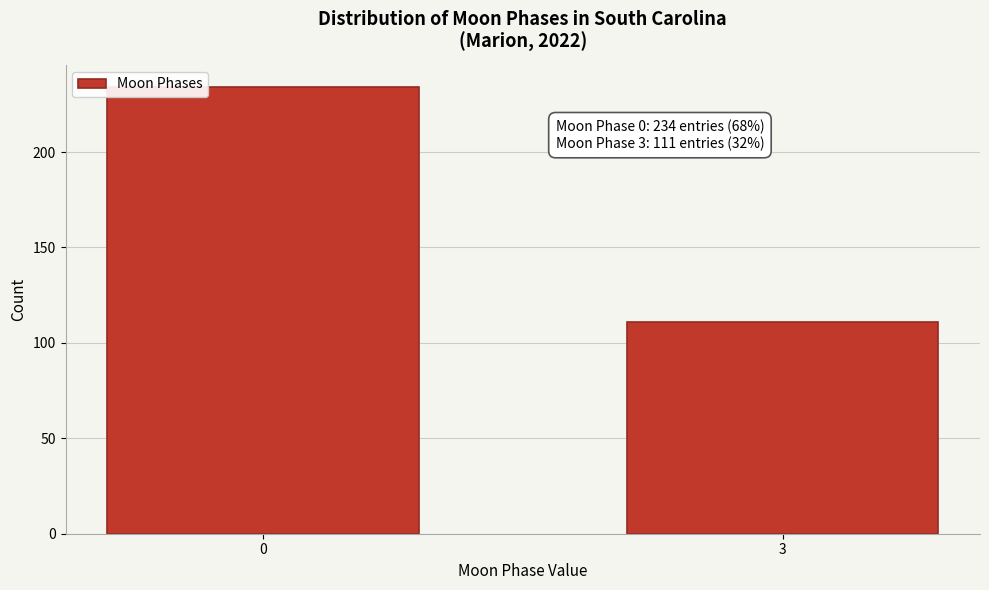

Reading left to right, what are all the values shown in this chart?

0=234	3=111